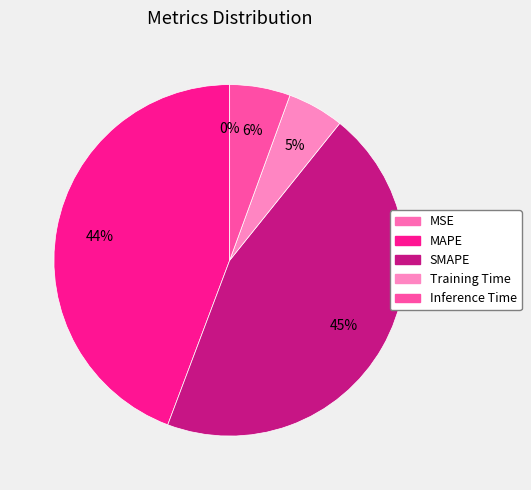

What percentage do Training Time and Inference Time together represent?

10.8%